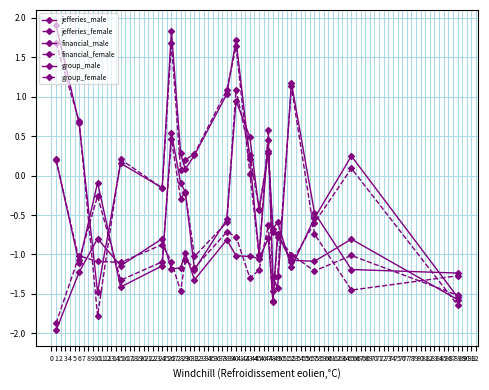

Reading left to right, transcribe all the data shown in this chart.

jefferies_male: -2.0	-1.2	-0.8	-1.1	-0.8	-1.2	-1.2	-1.0	-1.3	-0.8	-1.0	-1.0	-1.1	-0.8	-1.6	-0.7	-1.1	-1.1	-0.8	-1.6
jefferies_female: -1.9	-1.0	-1.1	-1.1	-0.9	-1.1	-1.5	-1.1	-1.2	-0.7	-0.8	-1.3	-1.2	-0.6	-1.6	-0.8	-1.0	-1.2	-1.0	-1.5
financial_male: 1.9	0.7	-1.5	0.2	-0.2	1.8	0.3	0.1	0.3	1.0	1.7	0.2	-1.0	0.5	-1.3	-1.4	1.2	-0.5	-1.2	-1.2
financial_female: 1.7	0.7	-1.8	0.2	-0.2	1.7	0.1	0.2	0.3	1.1	1.6	0.0	-1.0	0.6	-1.5	-1.3	1.1	-0.7	-1.5	-1.3
group_male: 0.2	-1.1	-0.1	-1.4	-1.1	0.5	-0.1	-0.2	-1.2	-0.6	1.0	0.5	-0.4	0.3	-0.7	-0.6	-1.2	-0.5	0.2	-1.5
group_female: 0.2	-1.1	-0.3	-1.3	-1.1	0.5	-0.3	-0.2	-1.0	-0.6	1.1	0.3	-0.4	0.3	-0.7	-0.7	-1.1	-0.6	0.1	-1.6